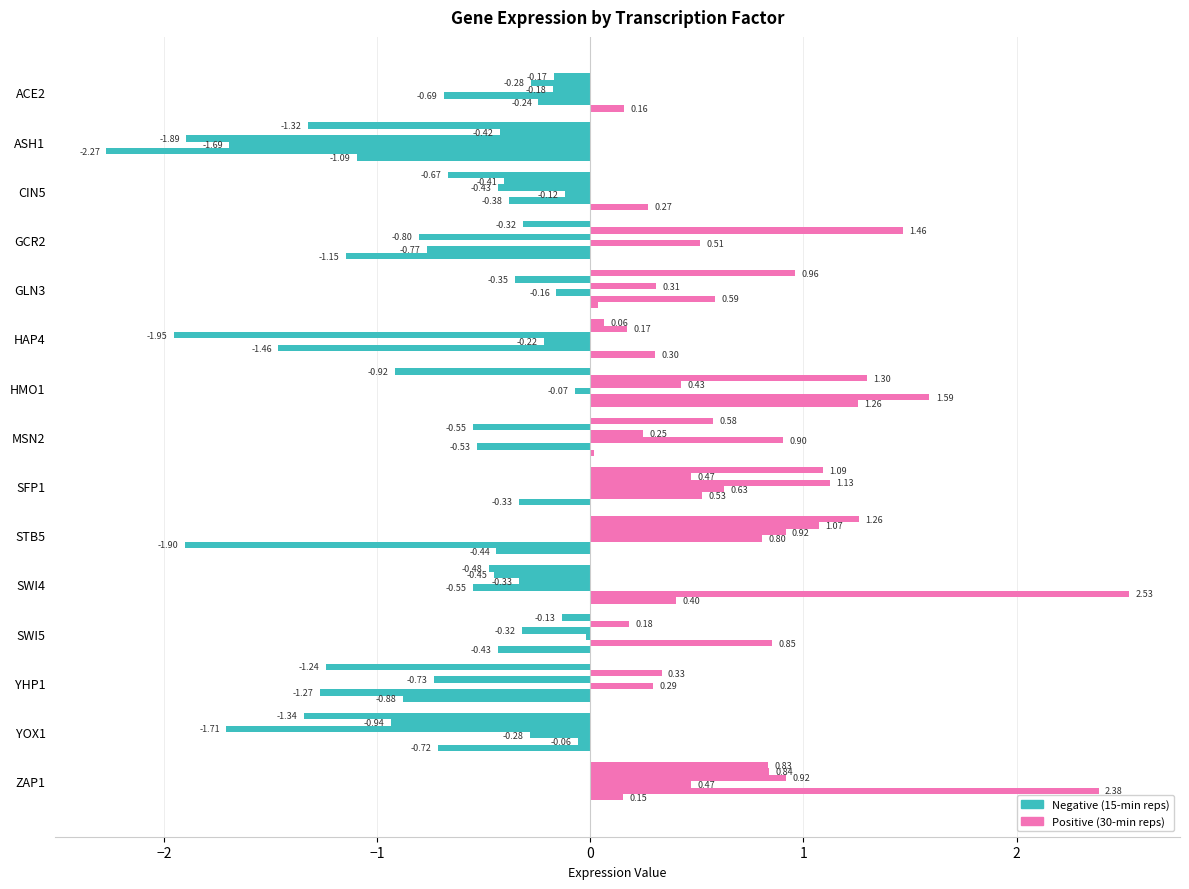

What position from the left is HAP4?

6